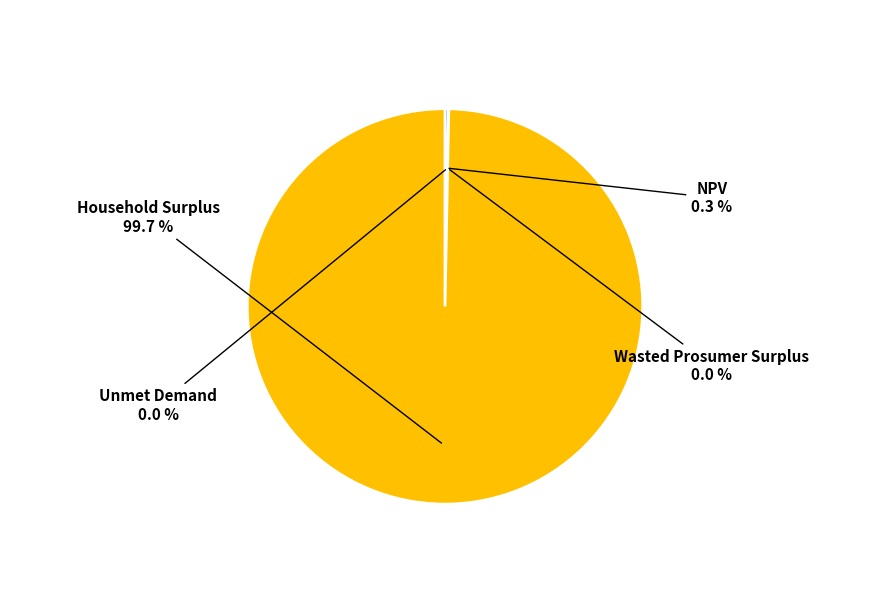

Is there a majority slice in this chart?

Yes